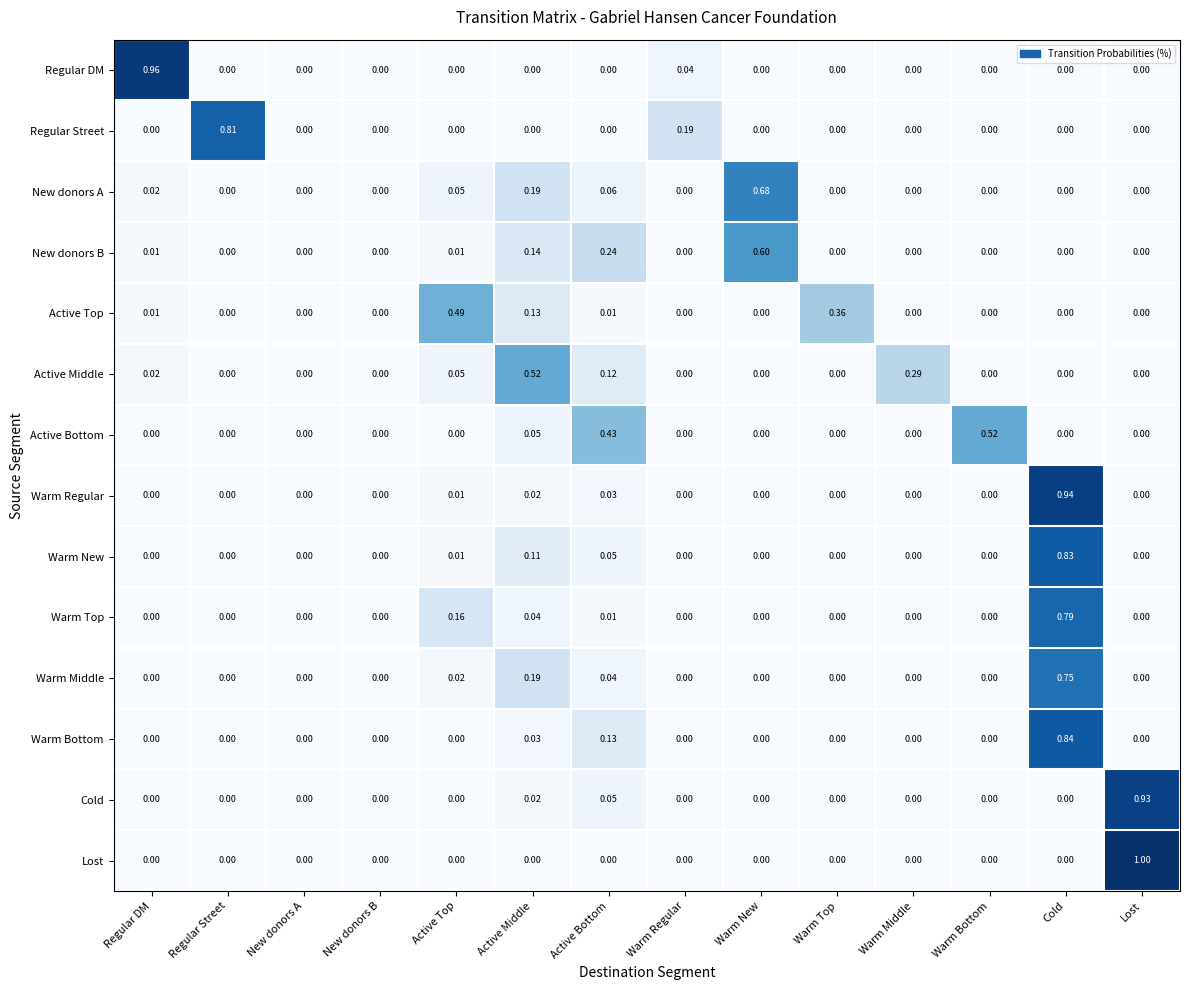

Which series has the widest spread of values?

Lost